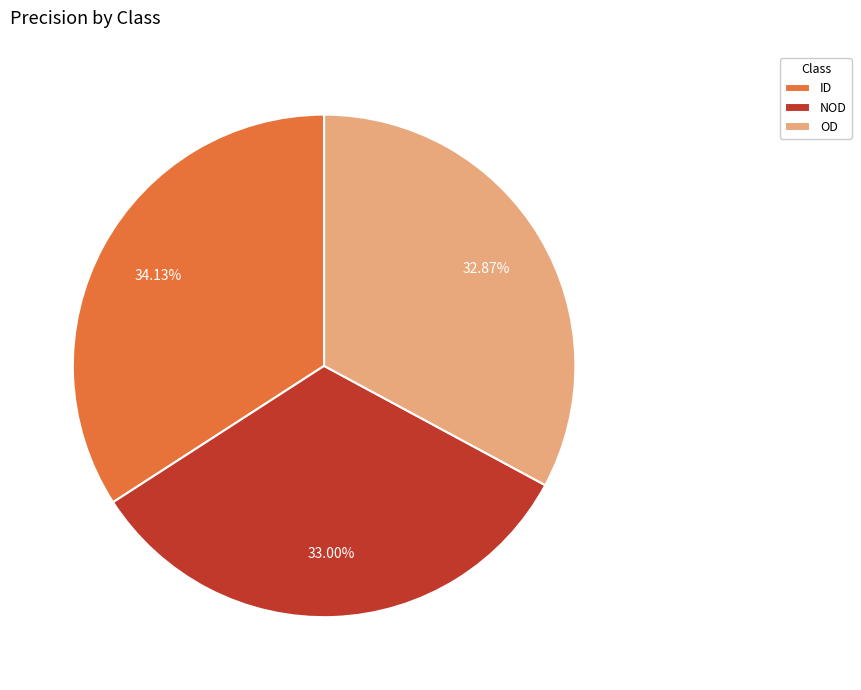

Is it true that NOD is 33% of the pie?

True